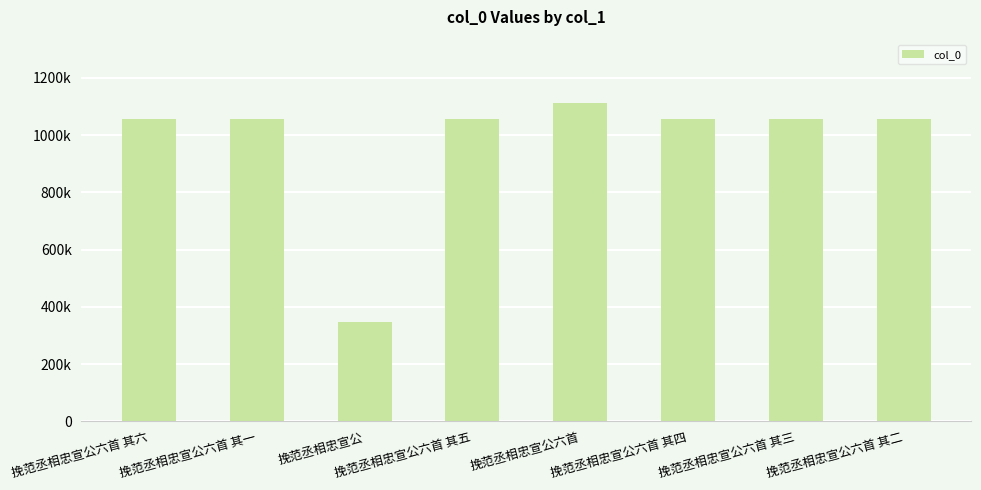

What is the minimum value shown in the chart?

347594